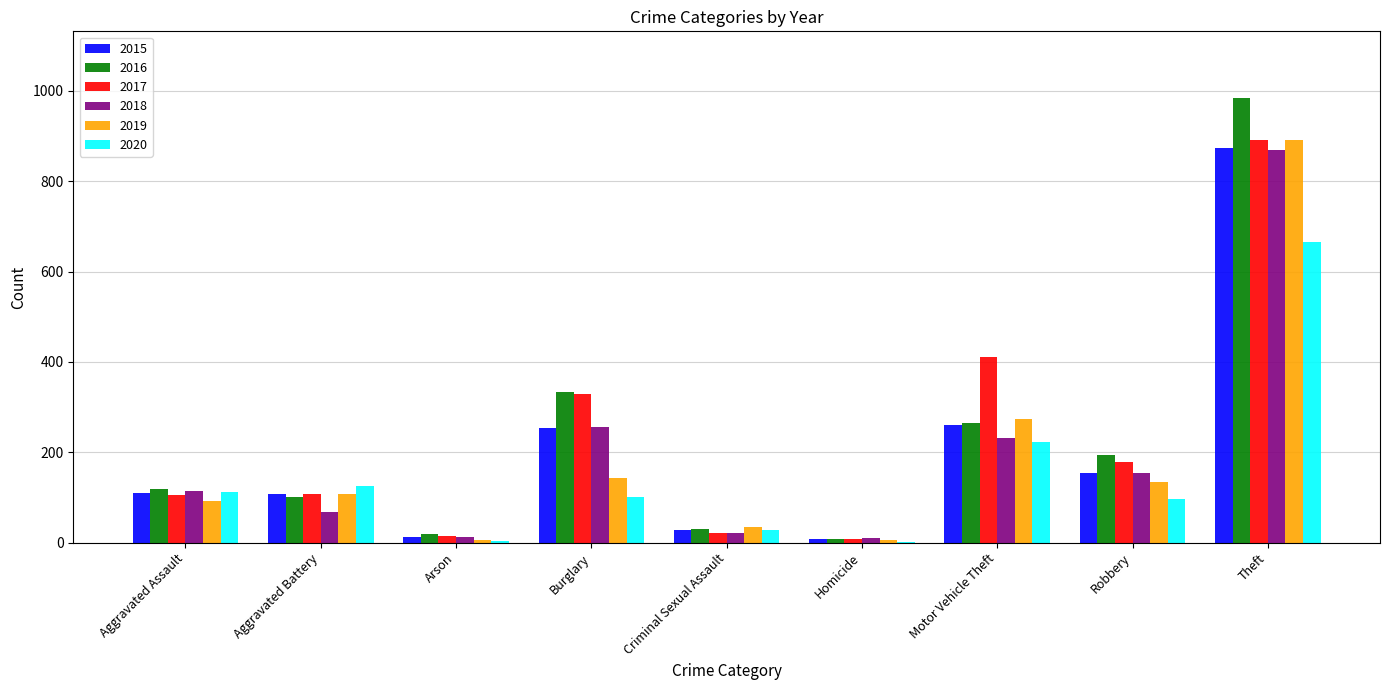

What is the total value across all series at Aggravated Battery?

619